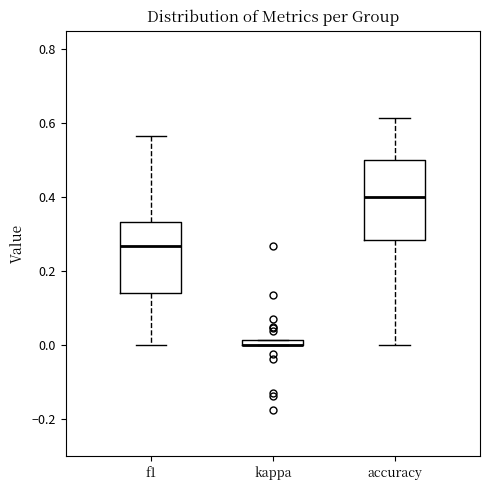

Where does the upper whisker of the box for accuracy end on the y-axis? The values are not printed on the chart, so give them approximately, as read against the axis.

0.62